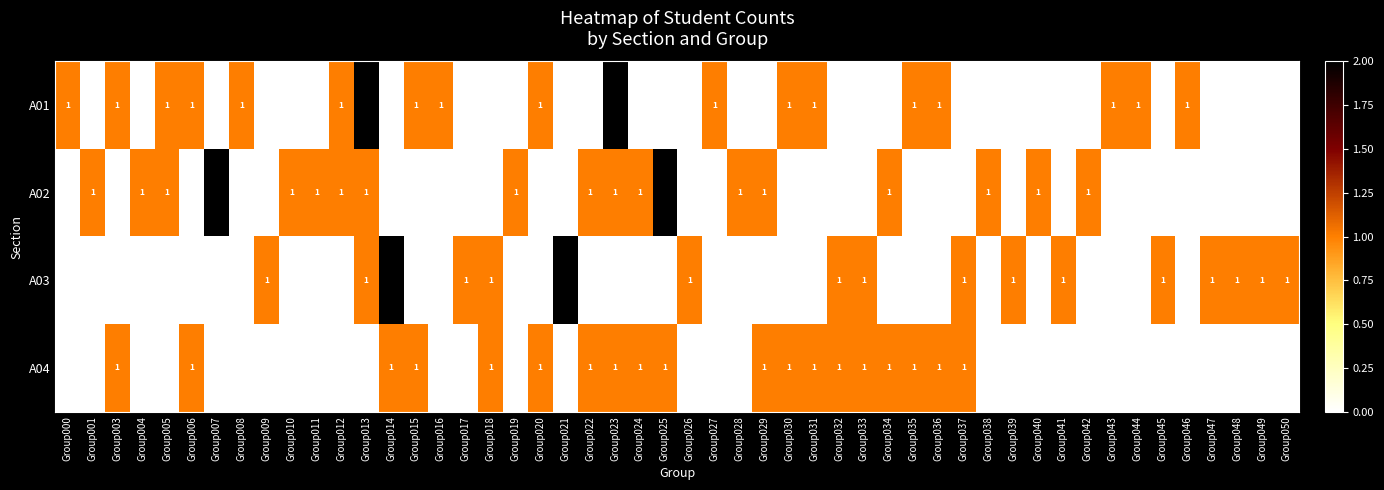

Is it true that COGS 118A - A04 [115290] equals 2 at Group015?

False